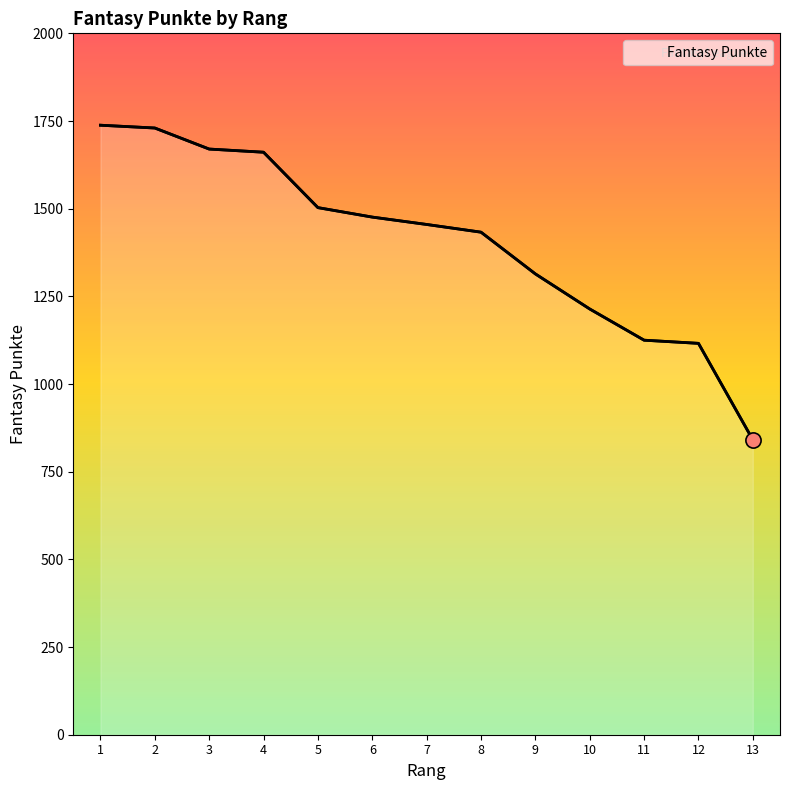

What is the ratio of the value at 5 to the value at 6?

1.0